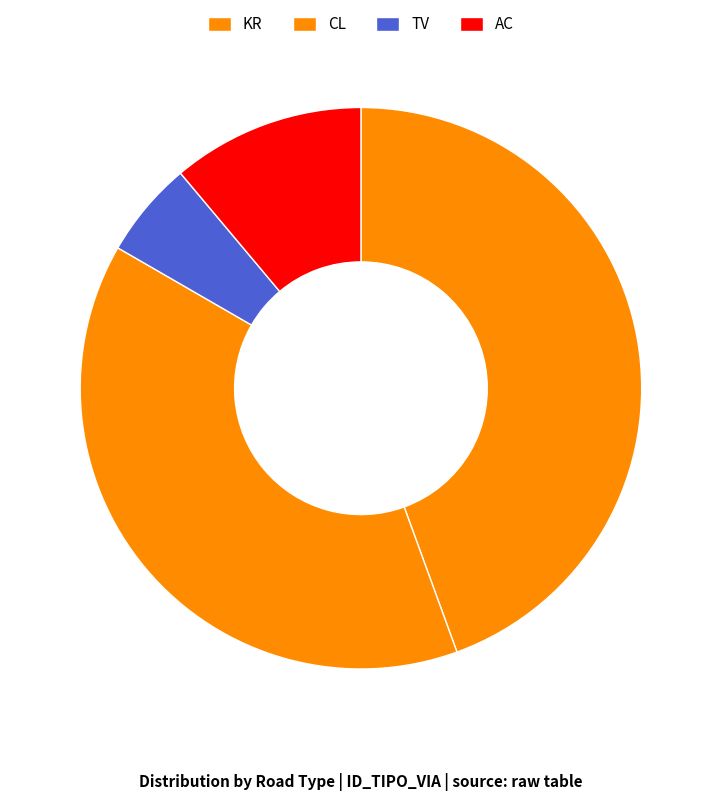

How many slices are in this pie chart?

4